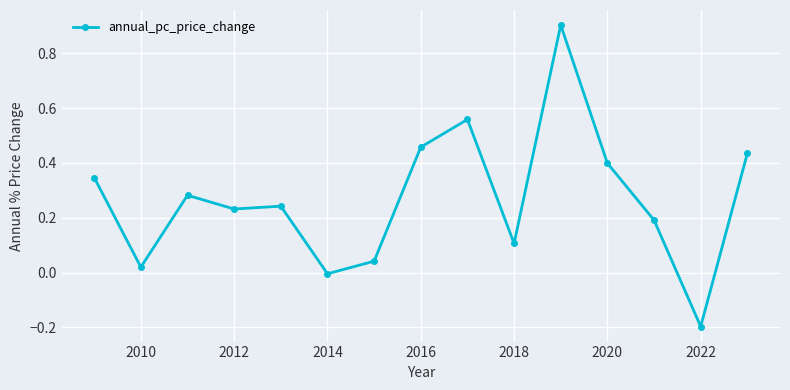

What is the greatest value displayed?

0.9